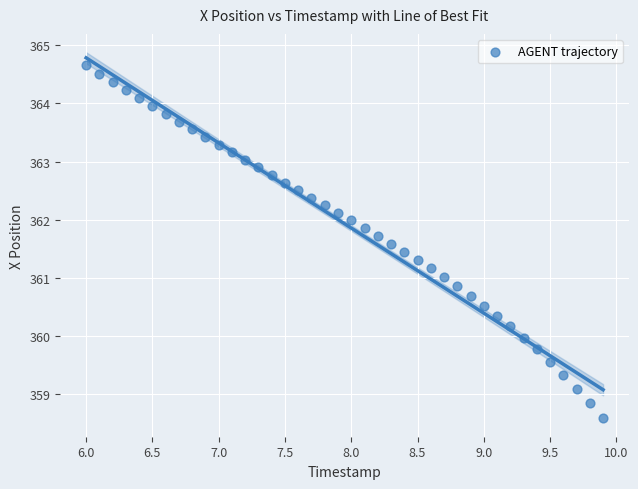

What is the range of X values (max minus min)?

3.9